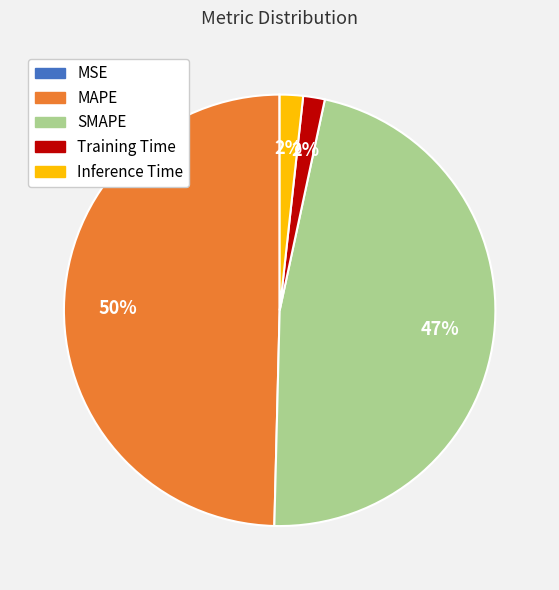

To the nearest percent, what portion does SMAPE represent?

47%